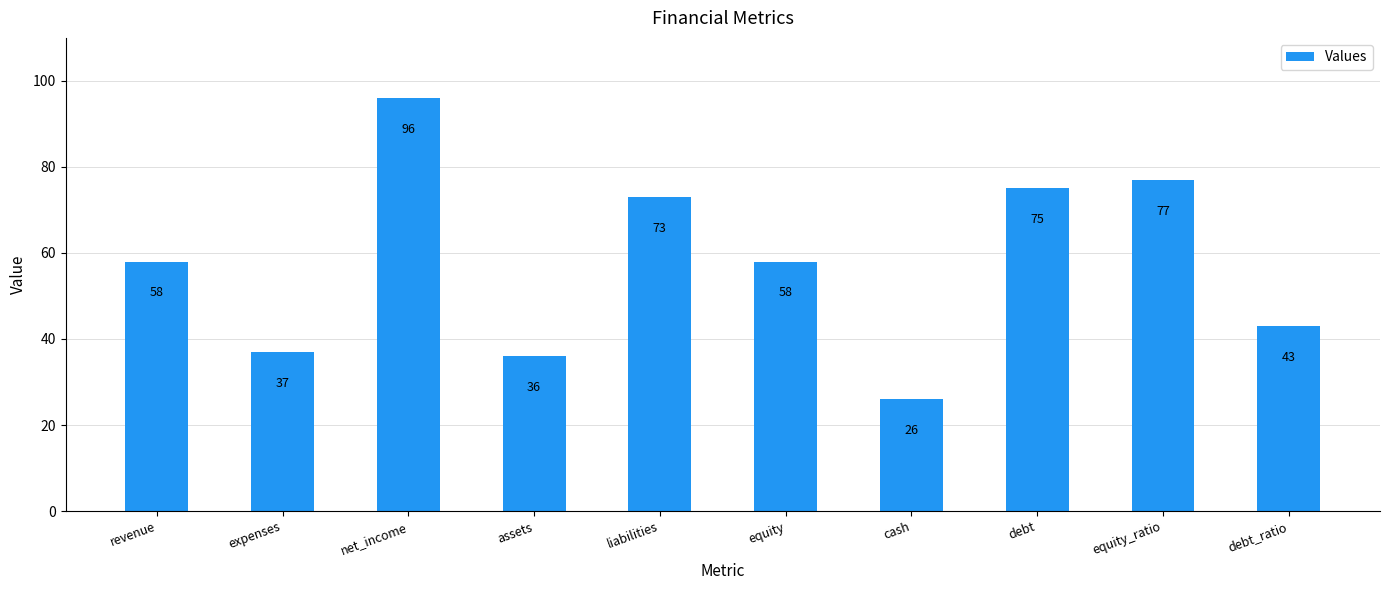

What is the greatest value displayed?

96